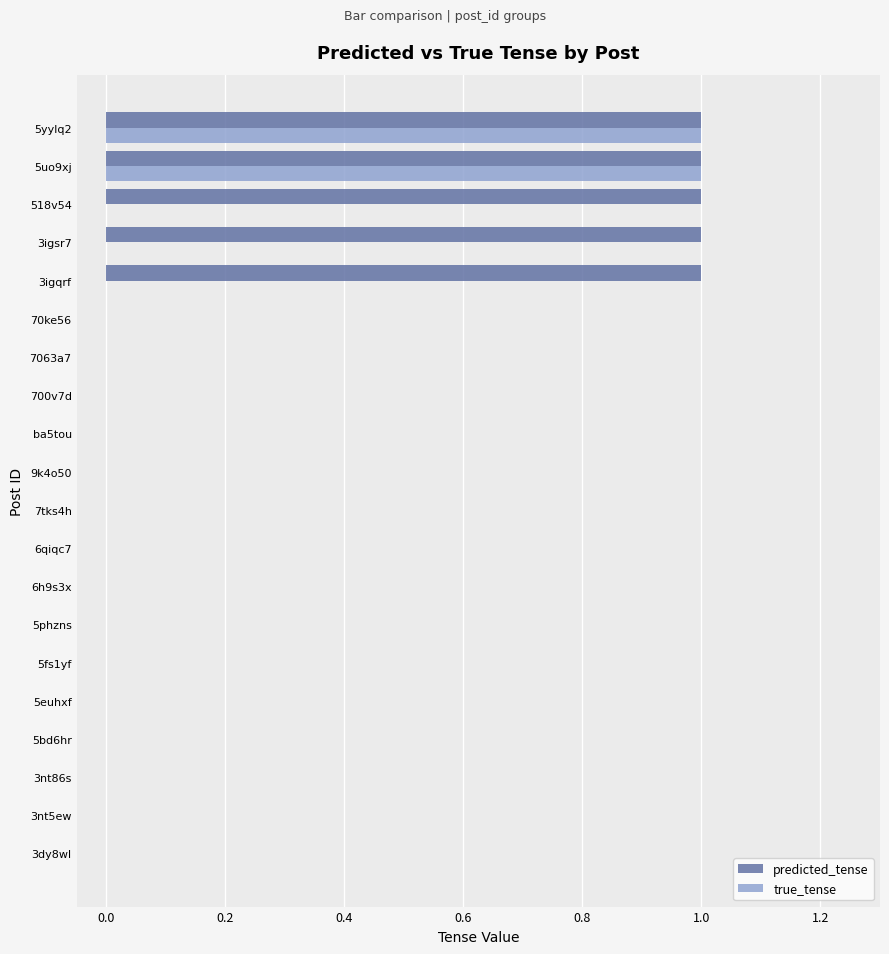

The value of true_tense at 5euhxf is 0. True or false?

True